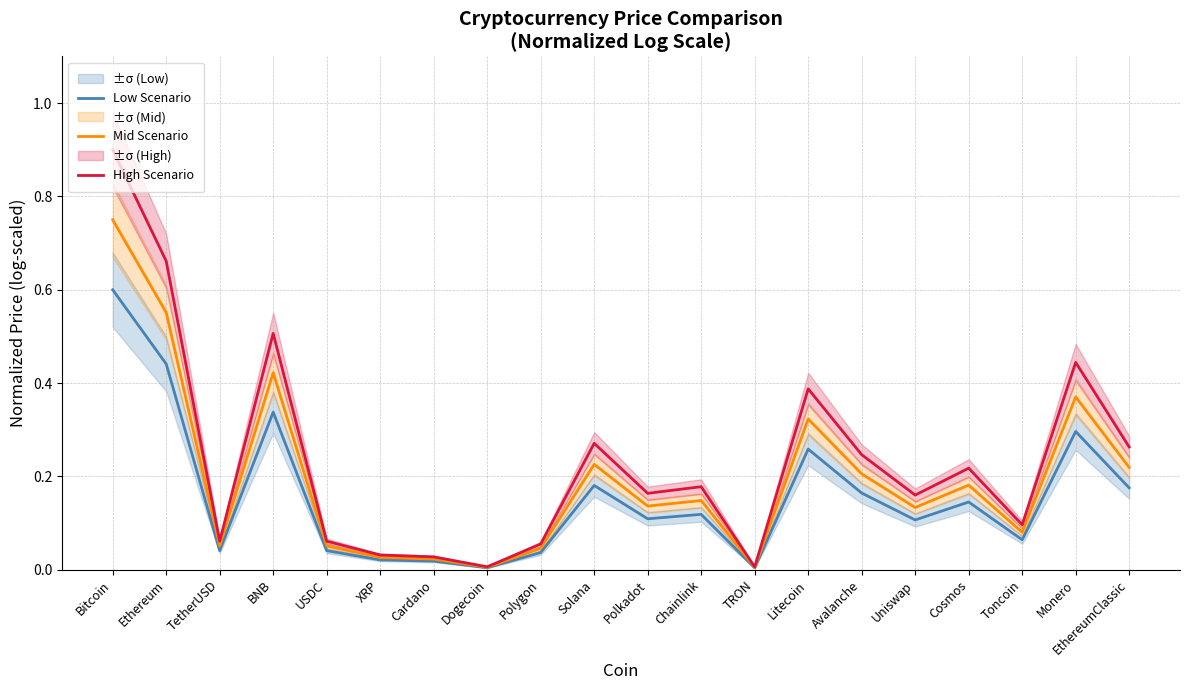

Where is the first local maximum for High Scenario?

BNB